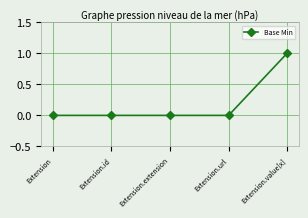

Is it true that the value at Extension.extension is 0?

True